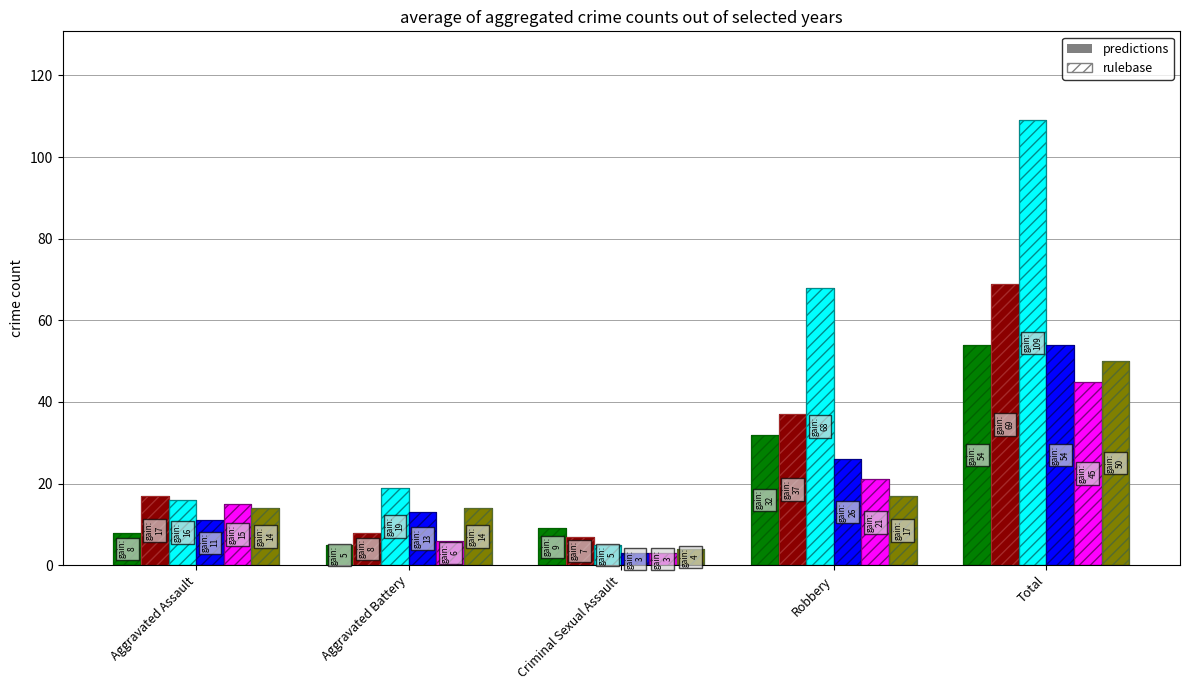

How many series are shown in this chart?

6